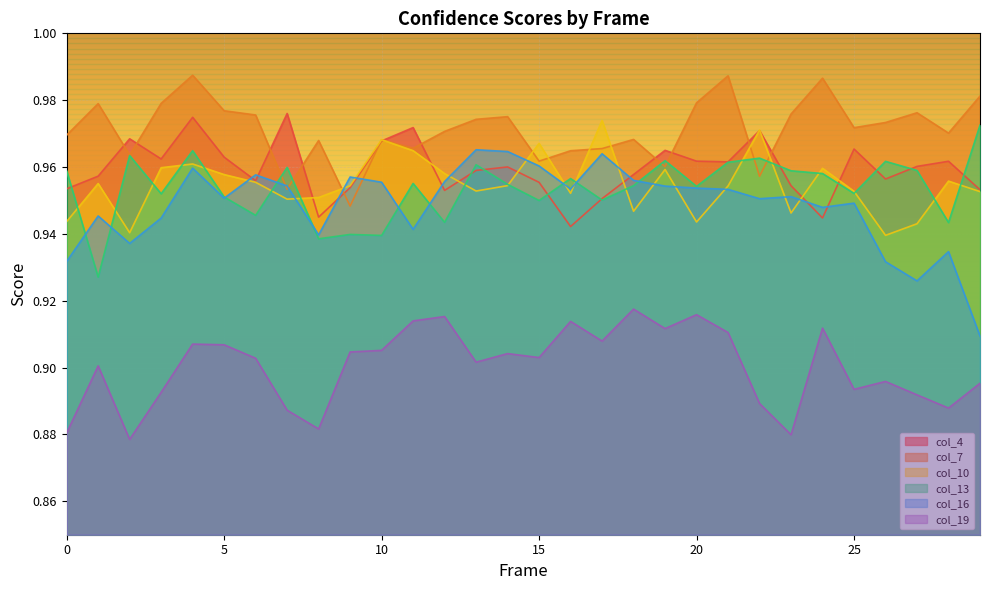

At which label is col_10 closest to 0?

26